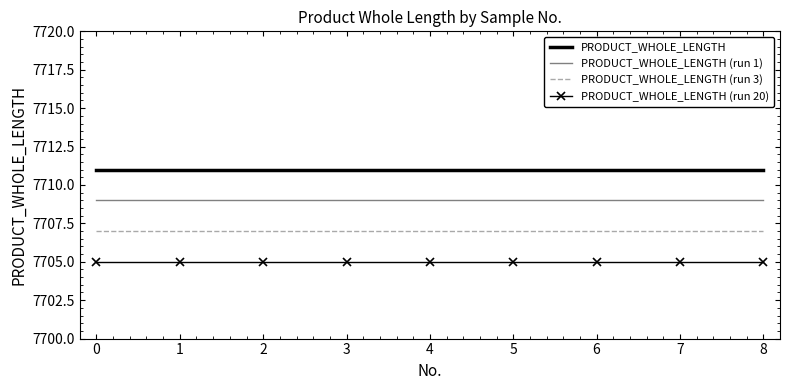

True or false: PRODUCT_WHOLE_LENGTH has a value of 7711 at 2.

True